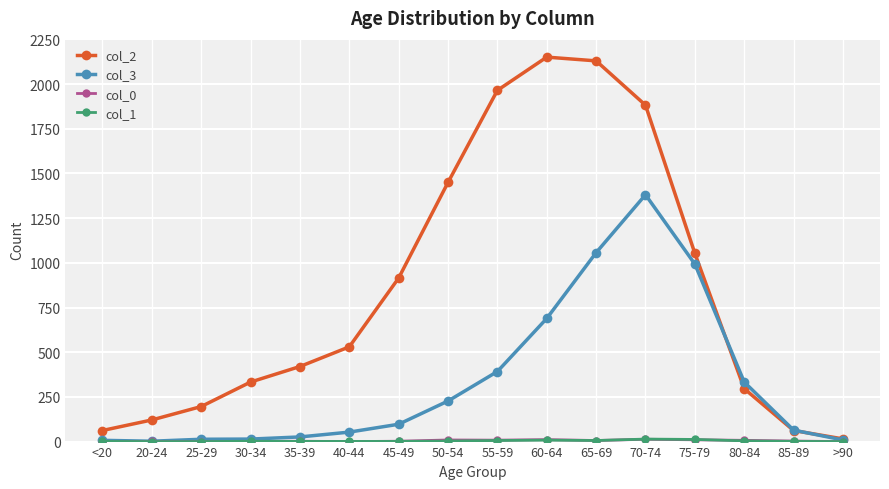

In col_2, how many points are higher than both neighbors (excluding endpoints)?

1